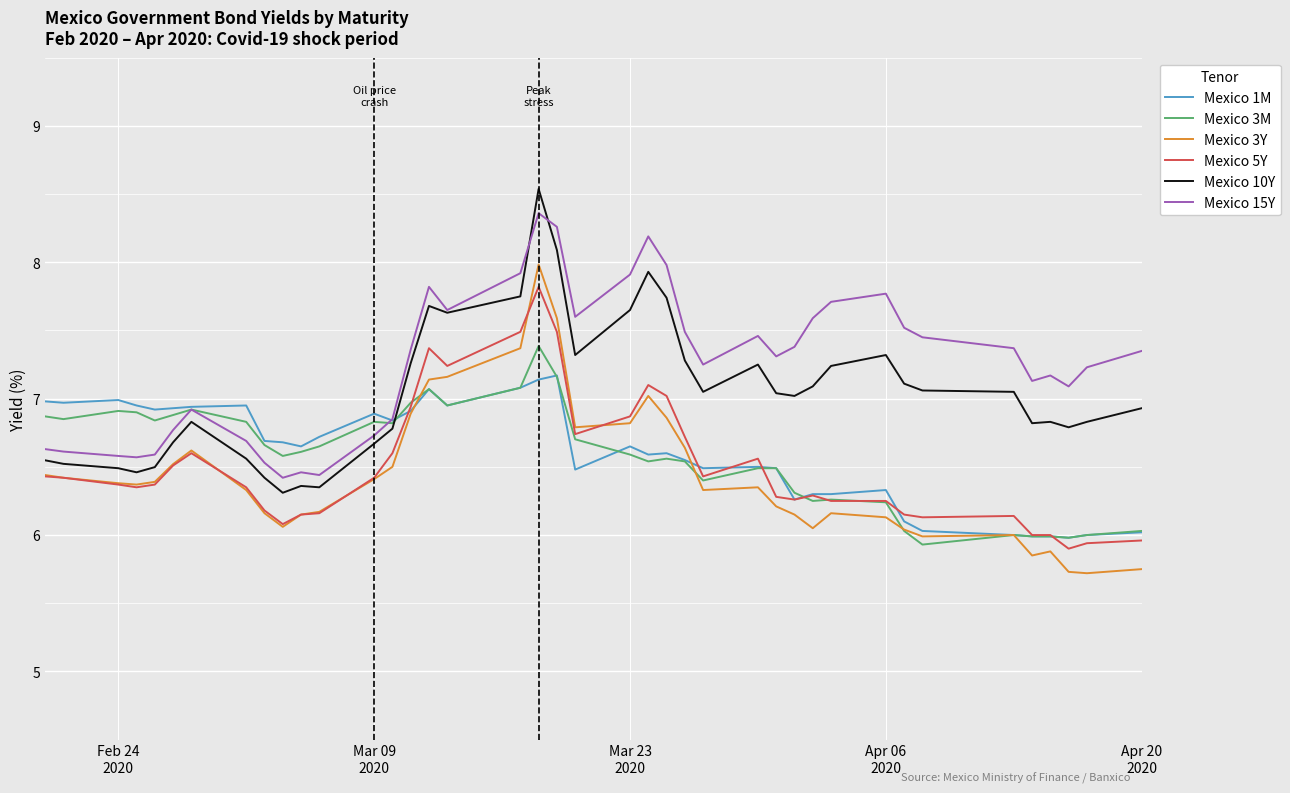

What is the lowest value of the Mexico 3Y series?

5.7